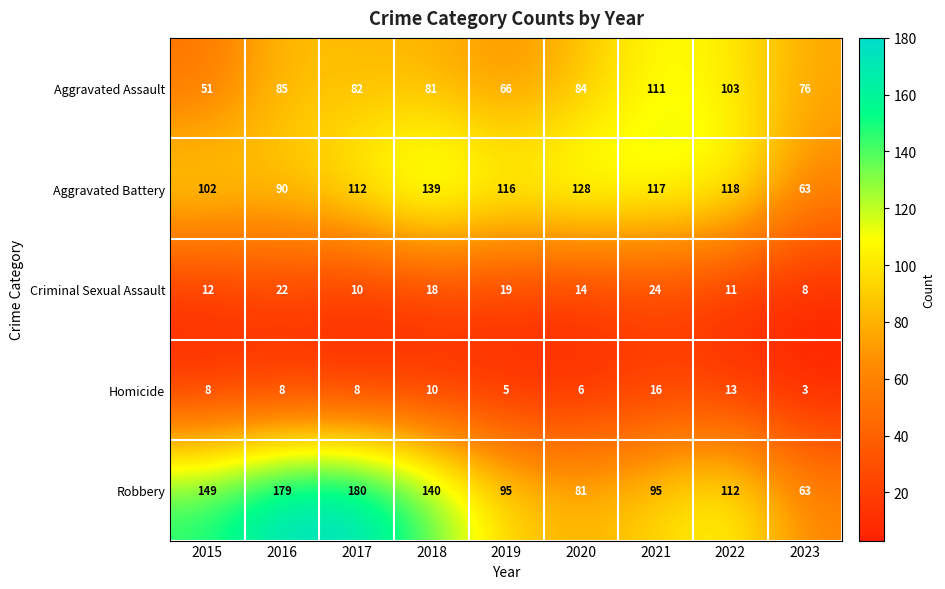

What is the total value across all series at 2016?

384